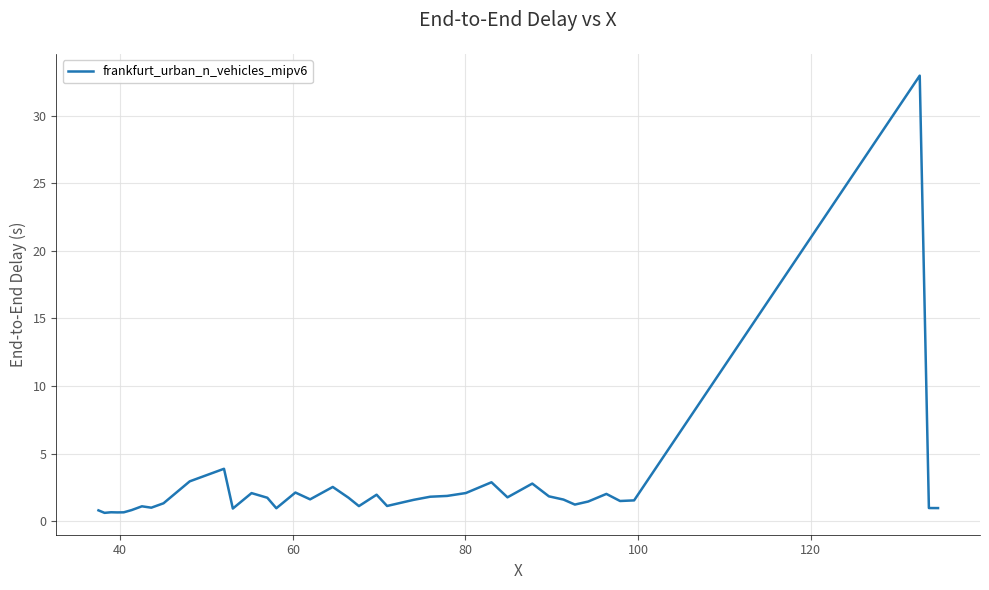

Does the chart have visible grid lines?

Yes